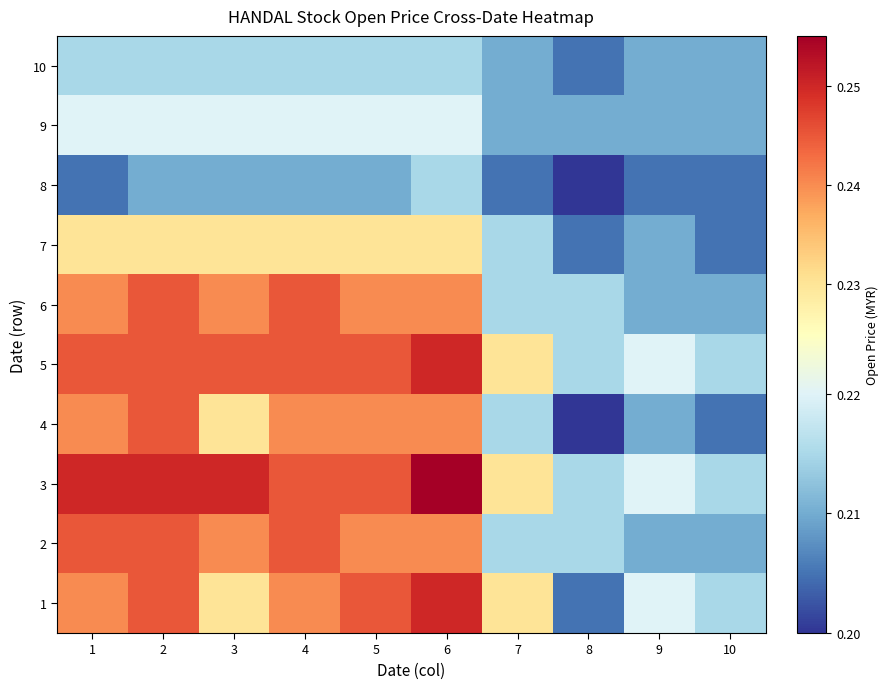

Reading left to right, extract all data points from this chart.

1: 1=0.2	2=0.2	3=0.2	4=0.2	5=0.2	6=0.2	7=0.2	8=0.2	9=0.2	10=0.2
2: 1=0.2	2=0.2	3=0.2	4=0.2	5=0.2	6=0.2	7=0.2	8=0.2	9=0.2	10=0.2
3: 1=0.2	2=0.2	3=0.2	4=0.2	5=0.2	6=0.3	7=0.2	8=0.2	9=0.2	10=0.2
4: 1=0.2	2=0.2	3=0.2	4=0.2	5=0.2	6=0.2	7=0.2	8=0.2	9=0.2	10=0.2
5: 1=0.2	2=0.2	3=0.2	4=0.2	5=0.2	6=0.2	7=0.2	8=0.2	9=0.2	10=0.2
6: 1=0.2	2=0.2	3=0.2	4=0.2	5=0.2	6=0.2	7=0.2	8=0.2	9=0.2	10=0.2
7: 1=0.2	2=0.2	3=0.2	4=0.2	5=0.2	6=0.2	7=0.2	8=0.2	9=0.2	10=0.2
8: 1=0.2	2=0.2	3=0.2	4=0.2	5=0.2	6=0.2	7=0.2	8=0.2	9=0.2	10=0.2
9: 1=0.2	2=0.2	3=0.2	4=0.2	5=0.2	6=0.2	7=0.2	8=0.2	9=0.2	10=0.2
10: 1=0.2	2=0.2	3=0.2	4=0.2	5=0.2	6=0.2	7=0.2	8=0.2	9=0.2	10=0.2